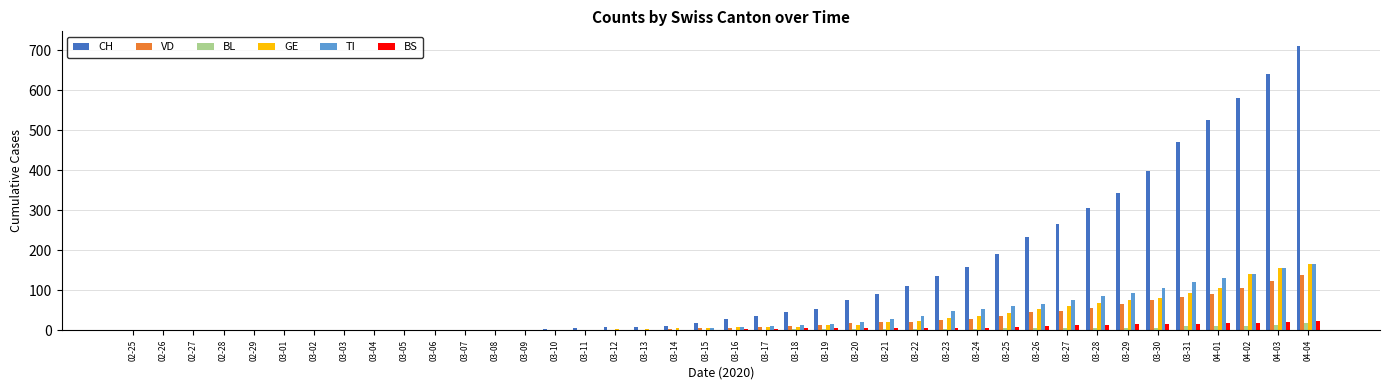

At which category is the sum across all series the highest?

04-04